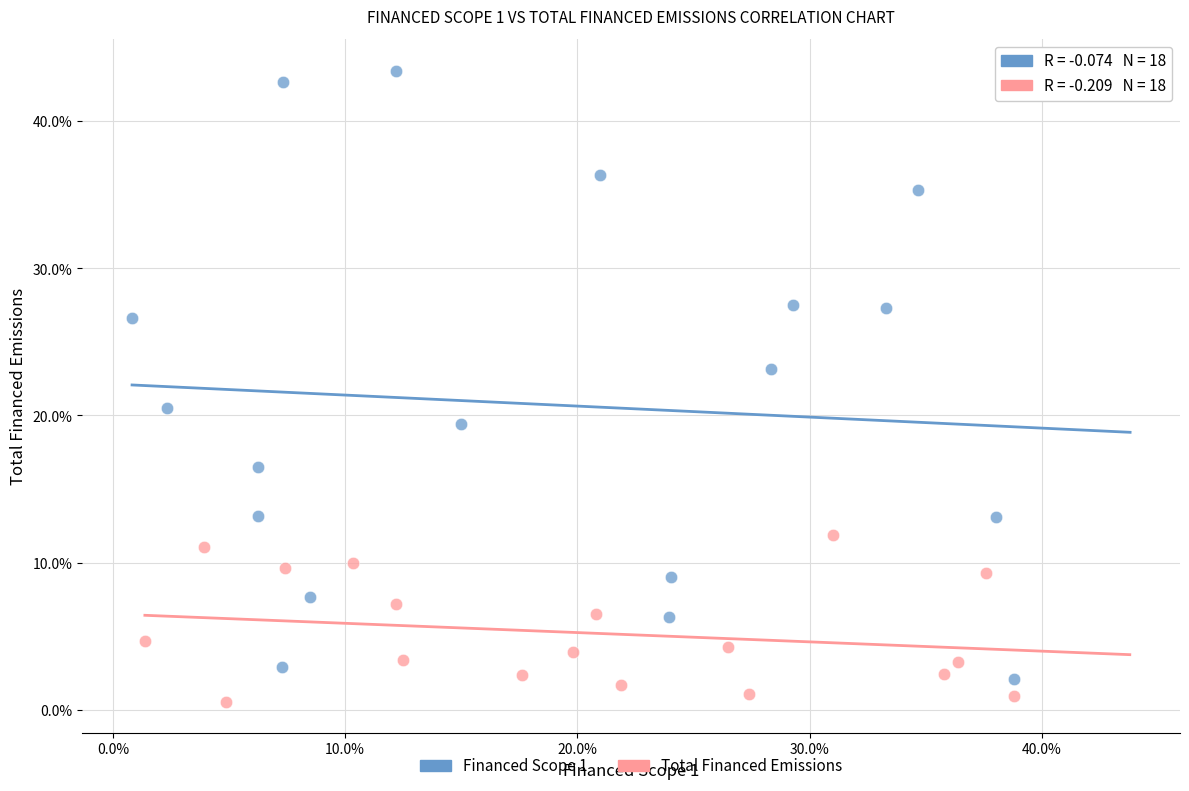

Which series has the widest spread of Y values?

Financed Scope 1